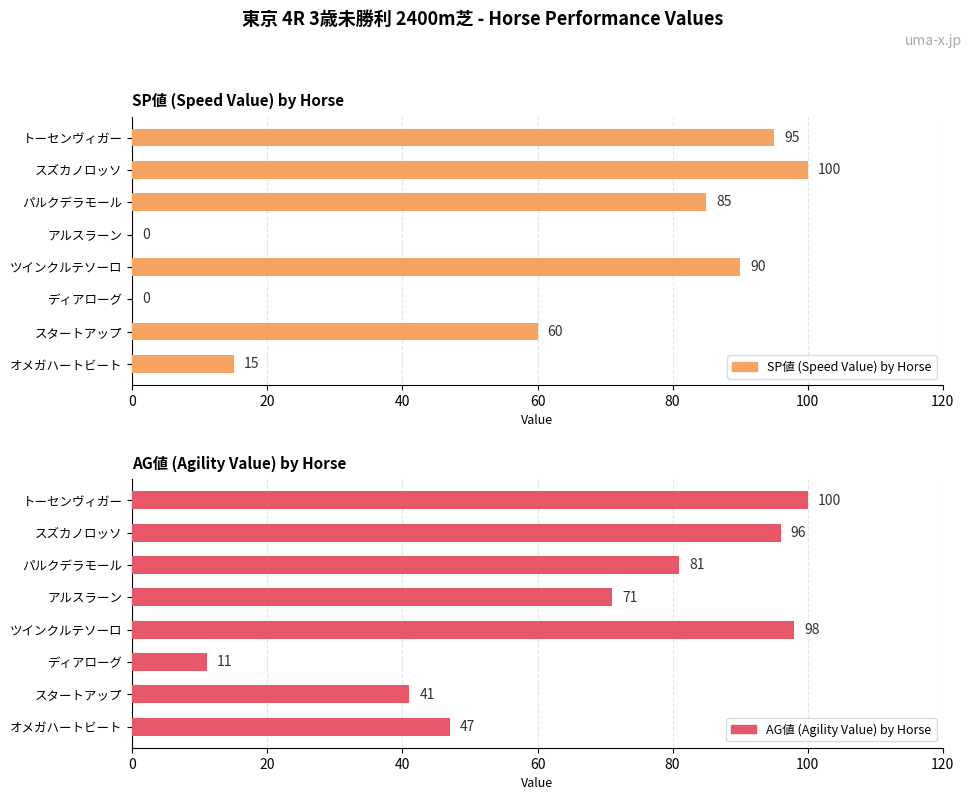

Does the chart contain stacked bars?

No